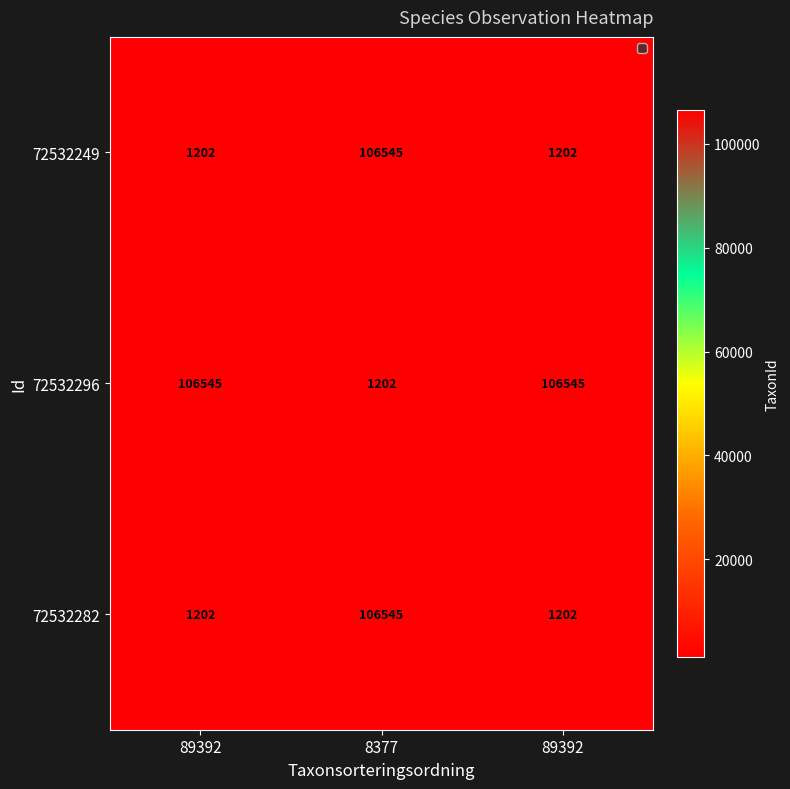

Which has a higher value, 8377 or 89392?

8377